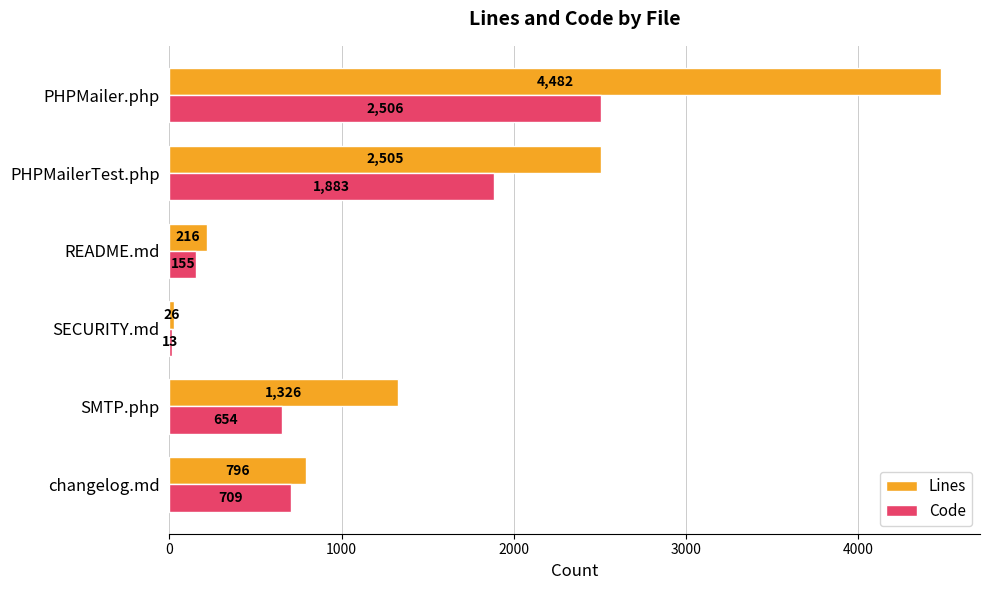

Is it true that Lines equals 6121 at PHPMailer.php?

False